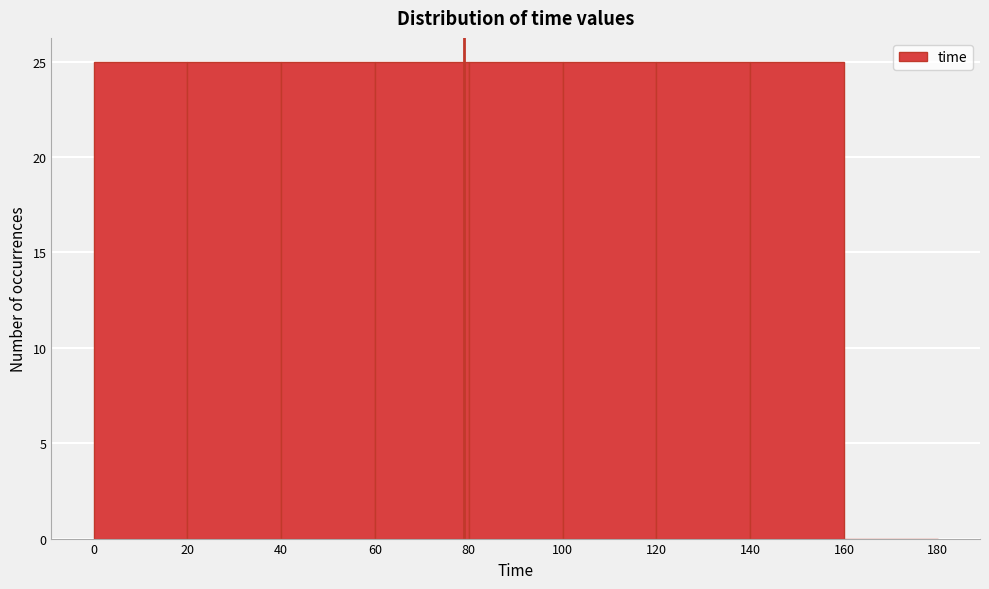

How tall is the bar that spans 80 to 100 on the x-axis? The values are not printed on the chart, so give them approximately, as read against the axis.

25